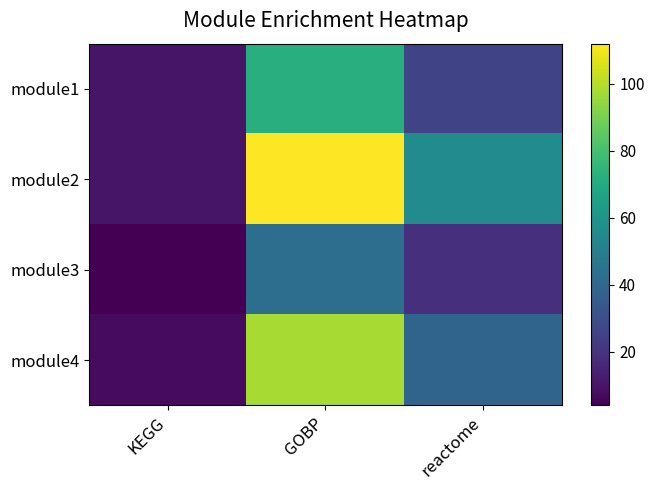

Reading left to right, what are all the values shown in this chart?

module1: KEGG=10	GOBP=72	reactome=26
module2: KEGG=10	GOBP=112	reactome=56
module3: KEGG=4	GOBP=43	reactome=19
module4: KEGG=7	GOBP=98	reactome=39